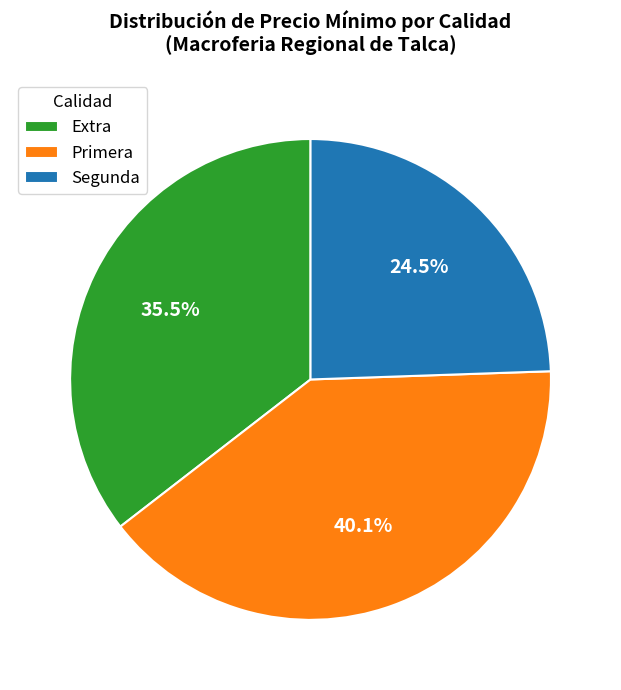

Rank the categories by value from lowest to highest.

Segunda, Extra, Primera